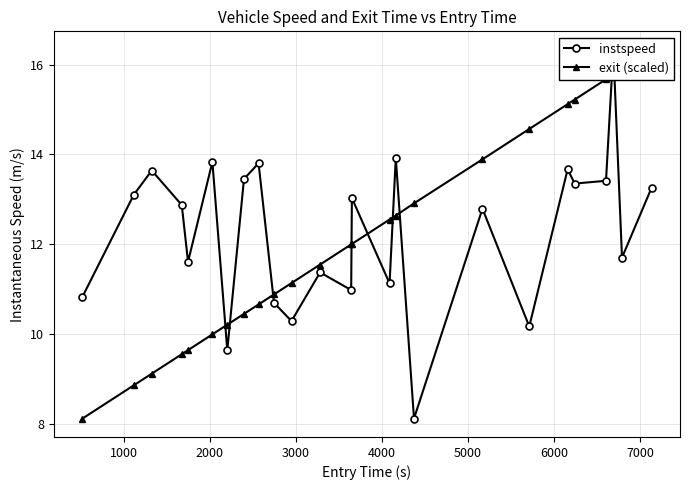

Is it true that instspeed equals 18.2 at 0?

False